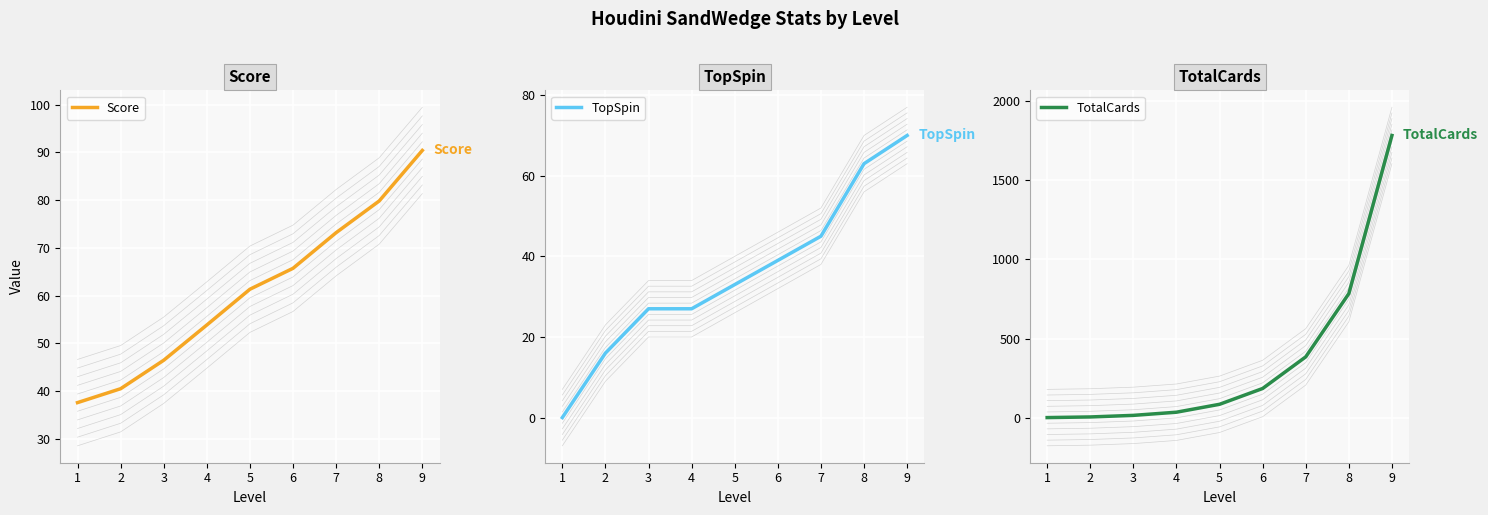

How many data points in Score are above 61?

5